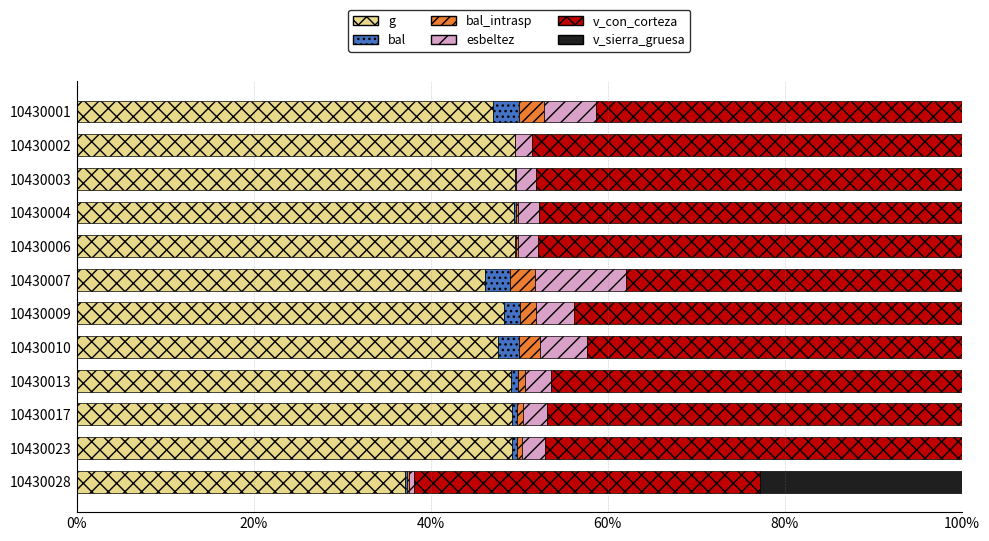

How many categories are shown in the chart?

12